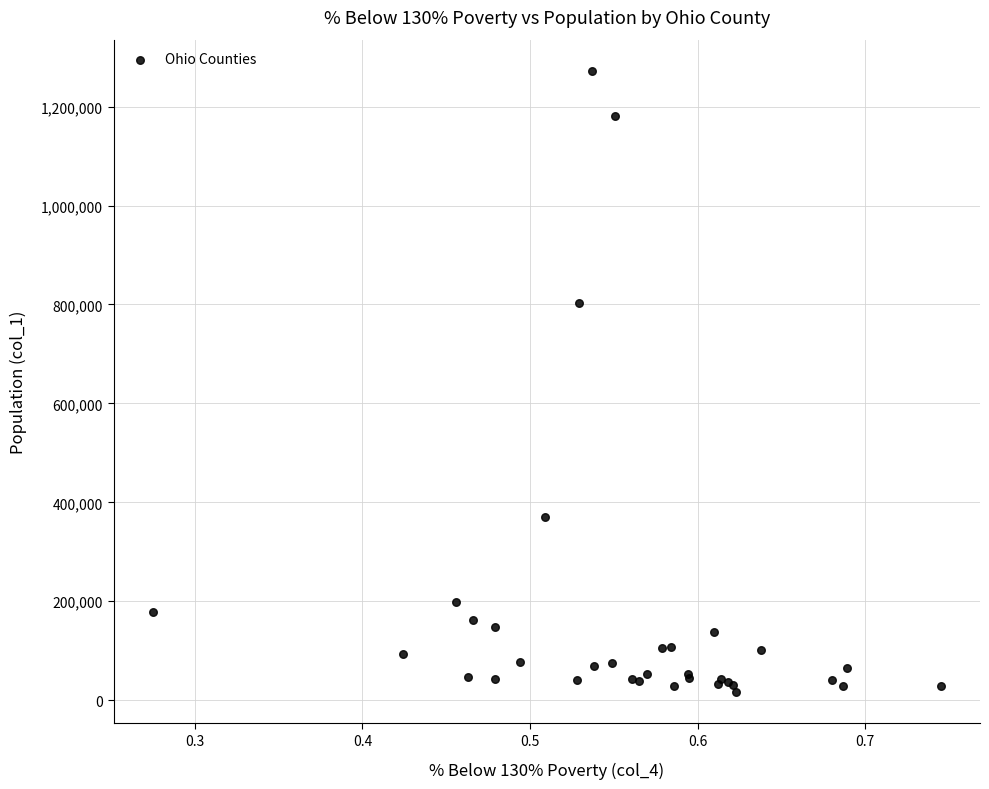

What Y value in the scatter plot is closest to 644149?

802481